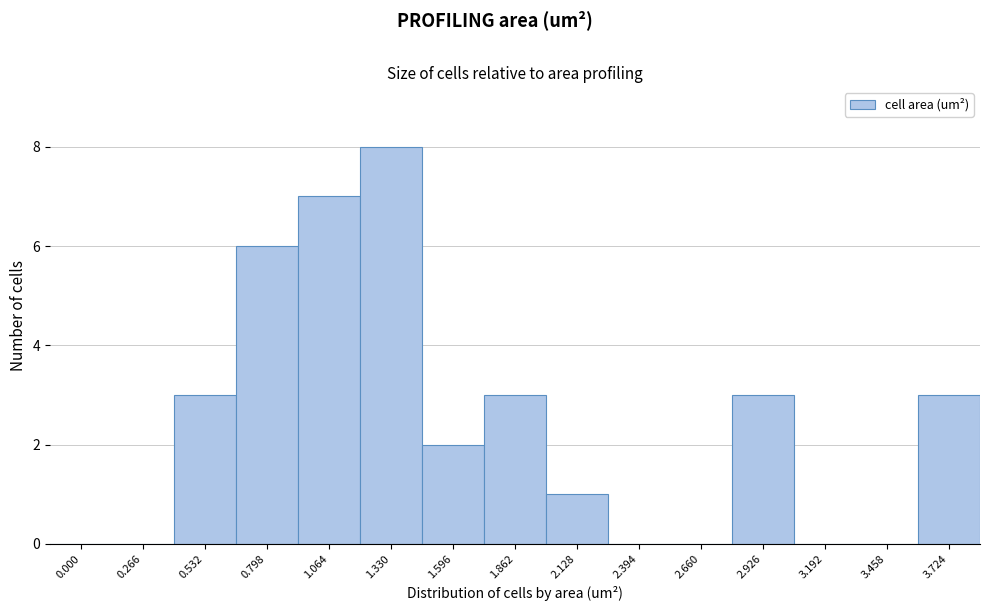

Reading left to right, extract all data points from this chart.

0.000=0	0.266=0	0.532=3	0.798=6	1.064=7	1.330=8	1.596=2	1.862=3	2.128=1	2.394=0	2.660=0	2.926=3	3.192=0	3.458=0	3.724=3